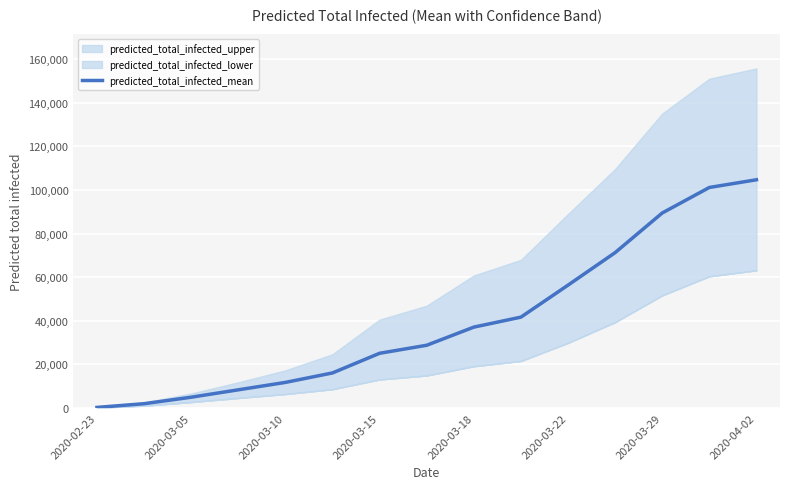

At which label does predicted_total_infected_mean reach its peak?

2020-04-02